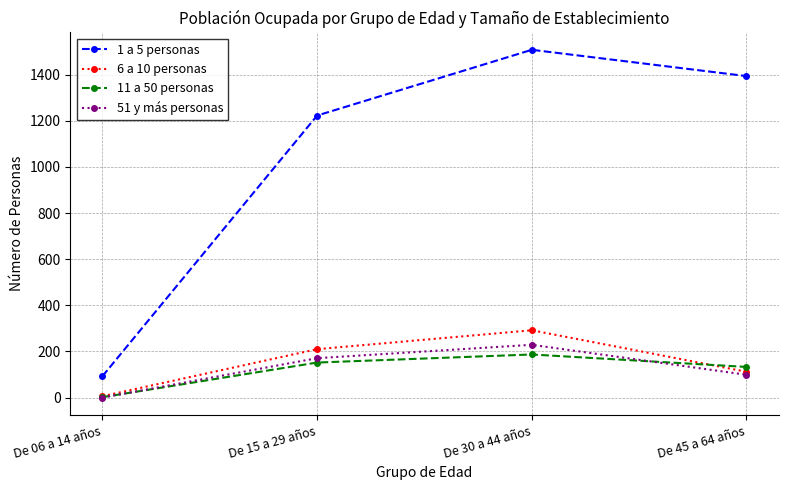

At which label does 1 a 5 personas reach its peak?

De 30 a 44 años